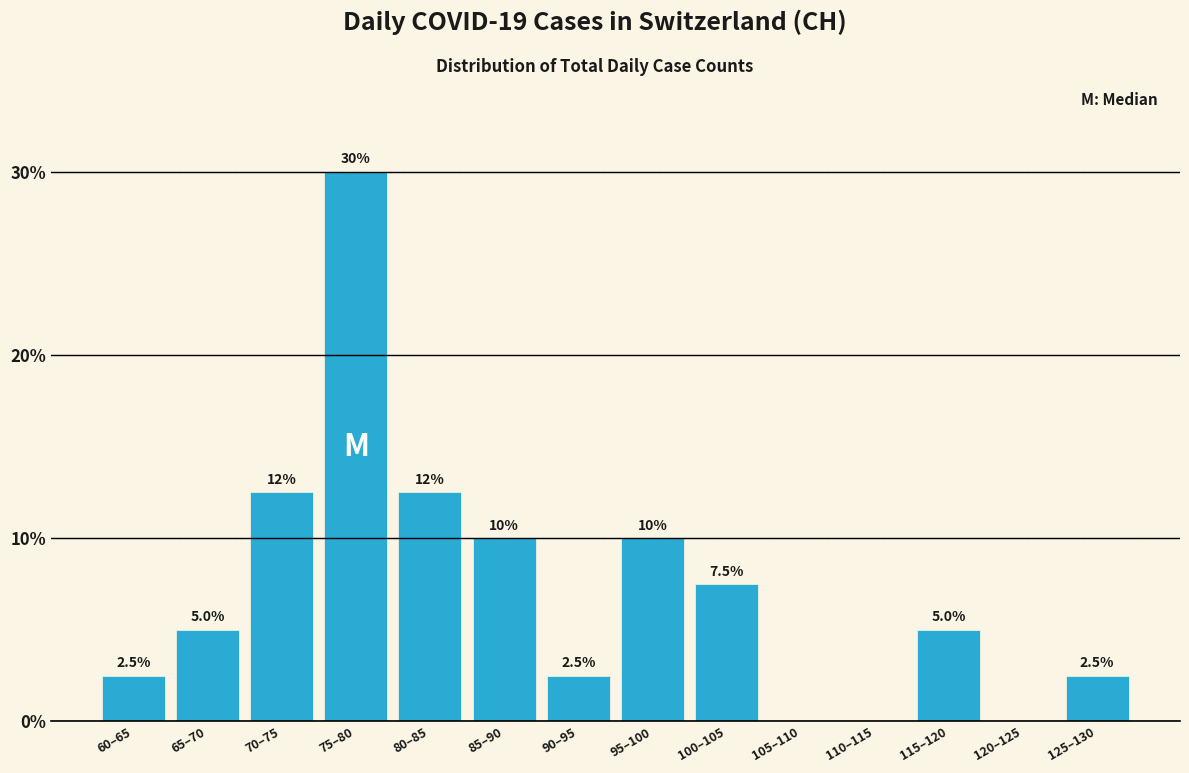

Reading left to right, transcribe all the data shown in this chart.

60–65=2.5	65–70=5.0	70–75=12.5	75–80=30.0	80–85=12.5	85–90=10.0	90–95=2.5	95–100=10.0	100–105=7.5	105–110=0.0	110–115=0.0	115–120=5.0	120–125=0.0	125–130=2.5